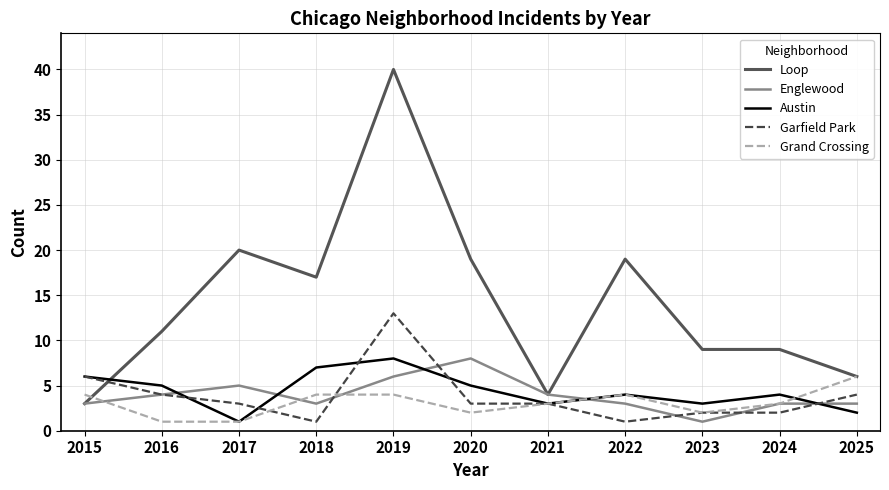

Read the Austin value at 2020.

5